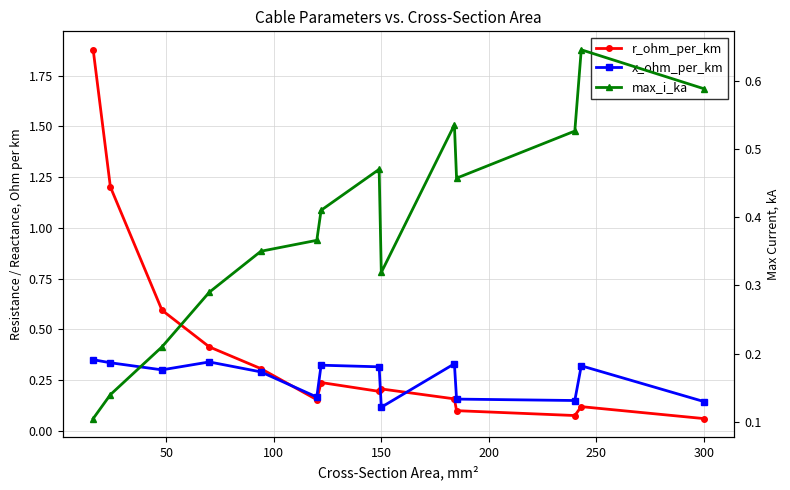

Does the chart display data point markers on the line(s)?

Yes